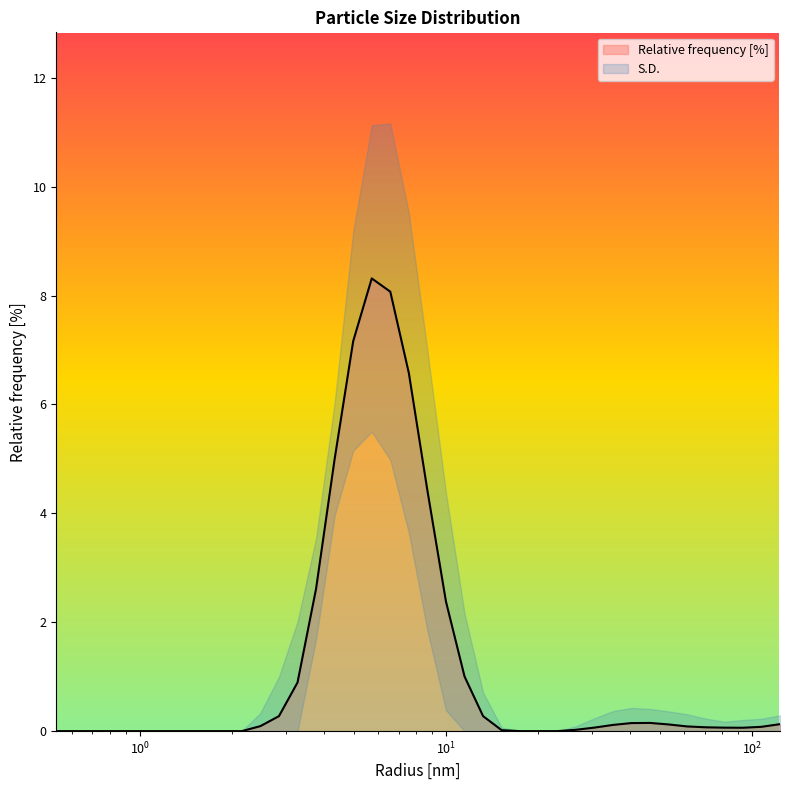

The chart shows a value of 0.2 at 35.111915588378906. True or false?

False